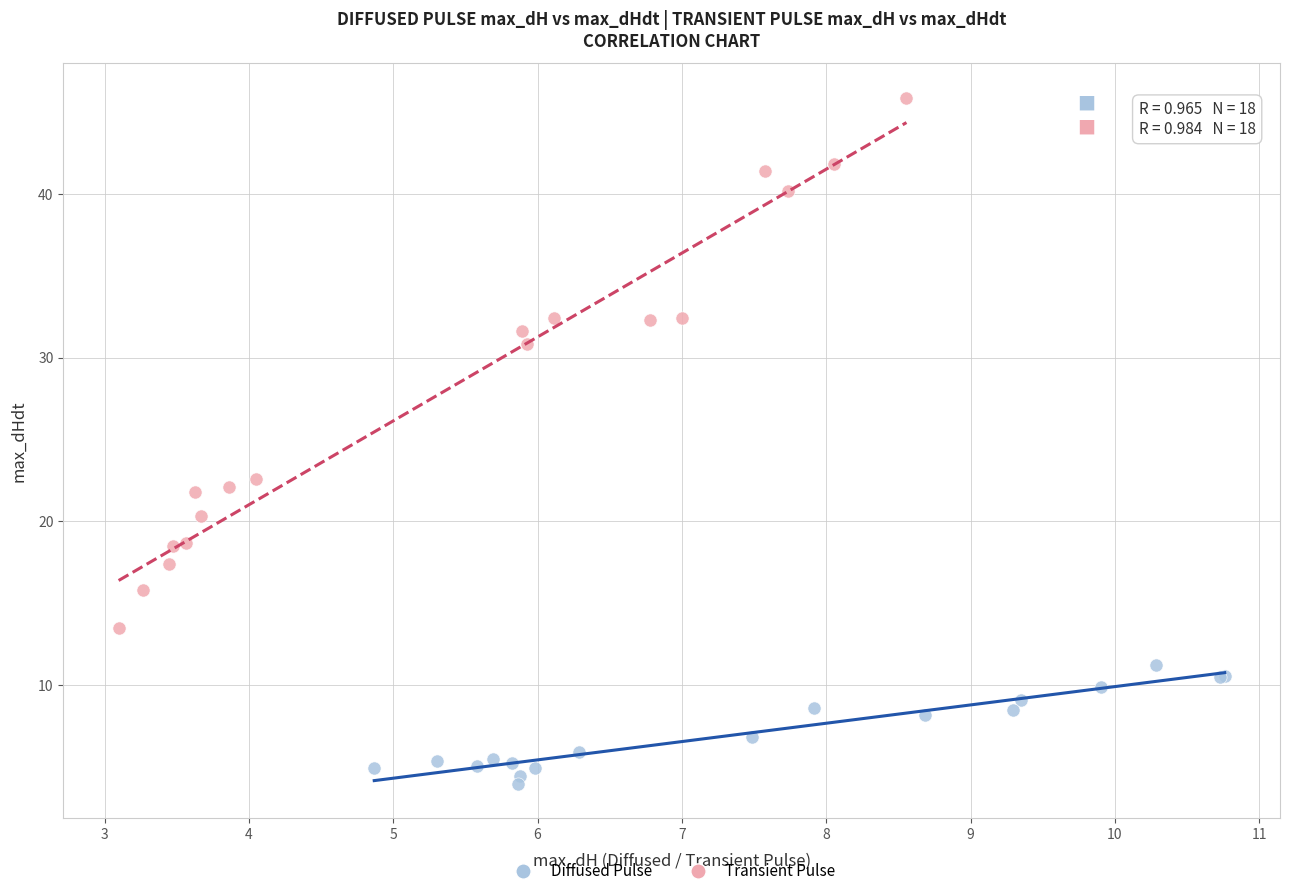

Which series contains the lowest Y value?

Diffused Pulse